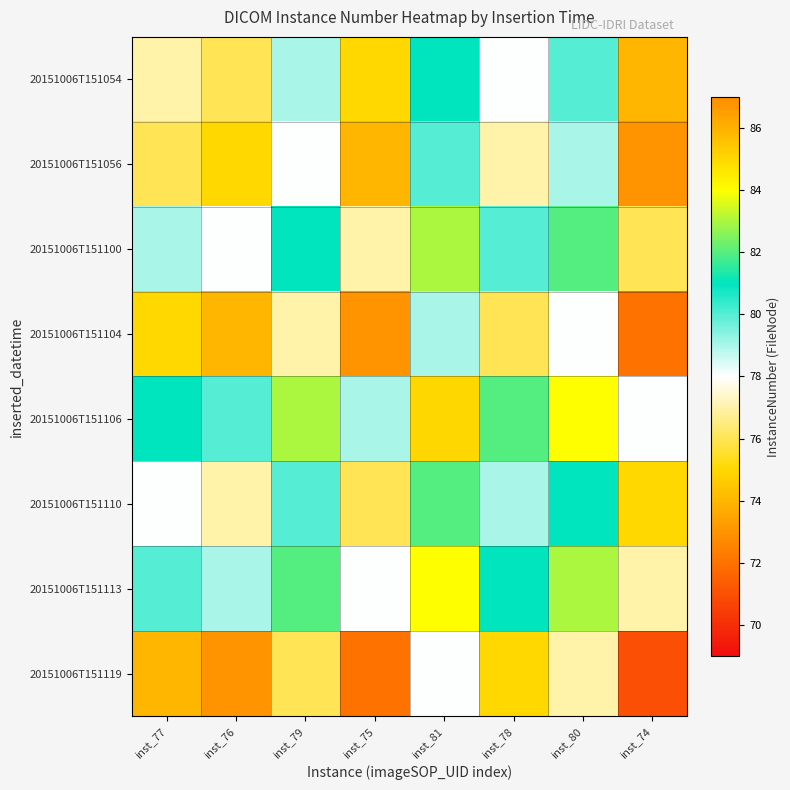

At inst_78, list the series in order from largest to smallest.

20151006T151106, 20151006T151113, 20151006T151100, 20151006T151110, 20151006T151054, 20151006T151056, 20151006T151104, 20151006T151119